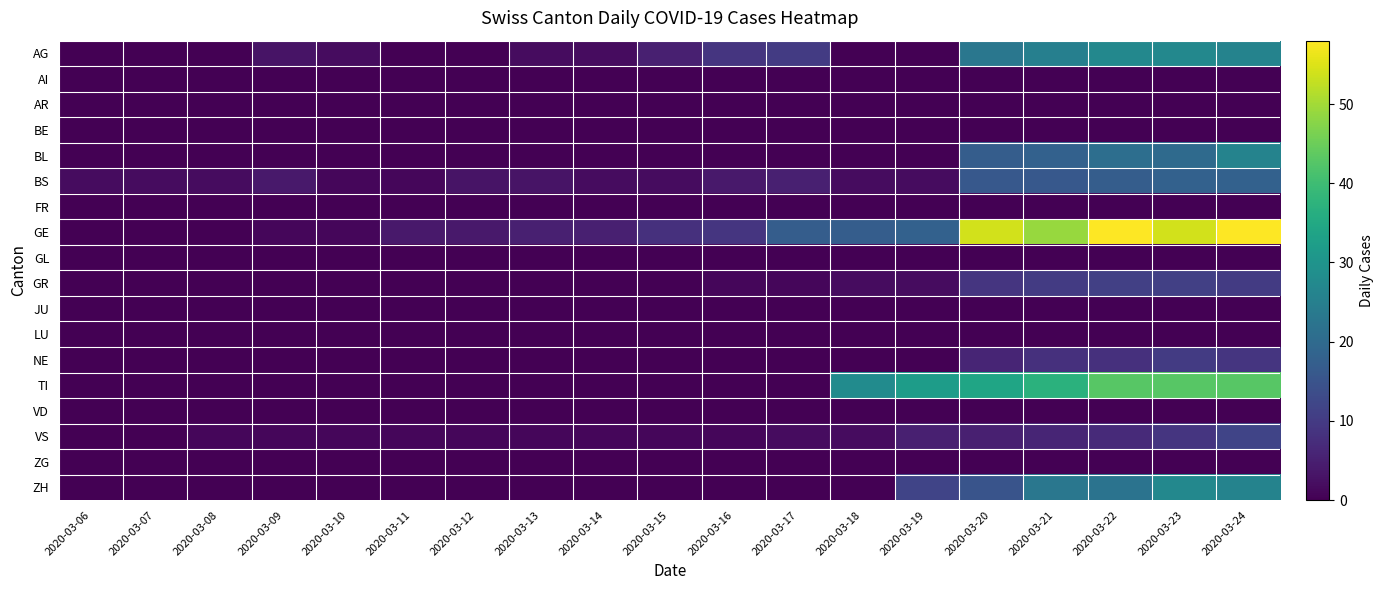

Reading left to right, what are all the values shown in this chart?

AG: 2020-03-06=0	2020-03-07=0	2020-03-08=0	2020-03-09=3	2020-03-10=2	2020-03-11=0	2020-03-12=0	2020-03-13=2	2020-03-14=2	2020-03-15=5	2020-03-16=9	2020-03-17=10	2020-03-18=0	2020-03-19=0	2020-03-20=23	2020-03-21=25	2020-03-22=27	2020-03-23=27	2020-03-24=26
AI: 2020-03-06=0	2020-03-07=0	2020-03-08=0	2020-03-09=0	2020-03-10=0	2020-03-11=0	2020-03-12=0	2020-03-13=0	2020-03-14=0	2020-03-15=0	2020-03-16=0	2020-03-17=0	2020-03-18=0	2020-03-19=0	2020-03-20=0	2020-03-21=0	2020-03-22=0	2020-03-23=0	2020-03-24=0
AR: 2020-03-06=0	2020-03-07=0	2020-03-08=0	2020-03-09=0	2020-03-10=0	2020-03-11=0	2020-03-12=0	2020-03-13=0	2020-03-14=0	2020-03-15=0	2020-03-16=0	2020-03-17=0	2020-03-18=0	2020-03-19=0	2020-03-20=0	2020-03-21=0	2020-03-22=0	2020-03-23=0	2020-03-24=0
BE: 2020-03-06=0	2020-03-07=0	2020-03-08=0	2020-03-09=0	2020-03-10=0	2020-03-11=0	2020-03-12=0	2020-03-13=0	2020-03-14=0	2020-03-15=0	2020-03-16=0	2020-03-17=0	2020-03-18=0	2020-03-19=0	2020-03-20=0	2020-03-21=0	2020-03-22=0	2020-03-23=0	2020-03-24=0
BL: 2020-03-06=0	2020-03-07=0	2020-03-08=0	2020-03-09=0	2020-03-10=0	2020-03-11=0	2020-03-12=0	2020-03-13=0	2020-03-14=0	2020-03-15=0	2020-03-16=0	2020-03-17=0	2020-03-18=0	2020-03-19=0	2020-03-20=17	2020-03-21=18	2020-03-22=21	2020-03-23=20	2020-03-24=26
BS: 2020-03-06=2	2020-03-07=2	2020-03-08=2	2020-03-09=4	2020-03-10=1	2020-03-11=1	2020-03-12=3	2020-03-13=3	2020-03-14=2	2020-03-15=2	2020-03-16=4	2020-03-17=5	2020-03-18=2	2020-03-19=2	2020-03-20=16	2020-03-21=16	2020-03-22=17	2020-03-23=18	2020-03-24=18
FR: 2020-03-06=0	2020-03-07=0	2020-03-08=0	2020-03-09=0	2020-03-10=0	2020-03-11=0	2020-03-12=0	2020-03-13=0	2020-03-14=0	2020-03-15=0	2020-03-16=0	2020-03-17=0	2020-03-18=0	2020-03-19=0	2020-03-20=0	2020-03-21=0	2020-03-22=0	2020-03-23=0	2020-03-24=0
GE: 2020-03-06=0	2020-03-07=0	2020-03-08=0	2020-03-09=1	2020-03-10=1	2020-03-11=4	2020-03-12=4	2020-03-13=5	2020-03-14=5	2020-03-15=8	2020-03-16=9	2020-03-17=17	2020-03-18=17	2020-03-19=18	2020-03-20=54	2020-03-21=49	2020-03-22=58	2020-03-23=54	2020-03-24=58
GL: 2020-03-06=0	2020-03-07=0	2020-03-08=0	2020-03-09=0	2020-03-10=0	2020-03-11=0	2020-03-12=0	2020-03-13=0	2020-03-14=0	2020-03-15=0	2020-03-16=0	2020-03-17=0	2020-03-18=0	2020-03-19=0	2020-03-20=0	2020-03-21=0	2020-03-22=0	2020-03-23=0	2020-03-24=0
GR: 2020-03-06=0	2020-03-07=0	2020-03-08=0	2020-03-09=0	2020-03-10=0	2020-03-11=0	2020-03-12=0	2020-03-13=0	2020-03-14=0	2020-03-15=0	2020-03-16=1	2020-03-17=1	2020-03-18=2	2020-03-19=2	2020-03-20=9	2020-03-21=10	2020-03-22=11	2020-03-23=11	2020-03-24=10
JU: 2020-03-06=0	2020-03-07=0	2020-03-08=0	2020-03-09=0	2020-03-10=0	2020-03-11=0	2020-03-12=0	2020-03-13=0	2020-03-14=0	2020-03-15=0	2020-03-16=0	2020-03-17=0	2020-03-18=0	2020-03-19=0	2020-03-20=0	2020-03-21=0	2020-03-22=0	2020-03-23=0	2020-03-24=0
LU: 2020-03-06=0	2020-03-07=0	2020-03-08=0	2020-03-09=0	2020-03-10=0	2020-03-11=0	2020-03-12=0	2020-03-13=0	2020-03-14=0	2020-03-15=0	2020-03-16=0	2020-03-17=0	2020-03-18=0	2020-03-19=0	2020-03-20=0	2020-03-21=0	2020-03-22=0	2020-03-23=0	2020-03-24=0
NE: 2020-03-06=0	2020-03-07=0	2020-03-08=0	2020-03-09=0	2020-03-10=0	2020-03-11=0	2020-03-12=0	2020-03-13=0	2020-03-14=0	2020-03-15=0	2020-03-16=0	2020-03-17=0	2020-03-18=0	2020-03-19=0	2020-03-20=6	2020-03-21=8	2020-03-22=8	2020-03-23=10	2020-03-24=9
TI: 2020-03-06=0	2020-03-07=0	2020-03-08=0	2020-03-09=0	2020-03-10=0	2020-03-11=0	2020-03-12=0	2020-03-13=0	2020-03-14=0	2020-03-15=0	2020-03-16=0	2020-03-17=0	2020-03-18=28	2020-03-19=32	2020-03-20=34	2020-03-21=37	2020-03-22=43	2020-03-23=43	2020-03-24=43
VD: 2020-03-06=0	2020-03-07=0	2020-03-08=0	2020-03-09=0	2020-03-10=0	2020-03-11=0	2020-03-12=0	2020-03-13=0	2020-03-14=0	2020-03-15=0	2020-03-16=0	2020-03-17=0	2020-03-18=0	2020-03-19=0	2020-03-20=0	2020-03-21=0	2020-03-22=0	2020-03-23=0	2020-03-24=0
VS: 2020-03-06=0	2020-03-07=0	2020-03-08=1	2020-03-09=1	2020-03-10=1	2020-03-11=1	2020-03-12=1	2020-03-13=1	2020-03-14=1	2020-03-15=1	2020-03-16=1	2020-03-17=2	2020-03-18=2	2020-03-19=5	2020-03-20=5	2020-03-21=6	2020-03-22=7	2020-03-23=9	2020-03-24=12
ZG: 2020-03-06=0	2020-03-07=0	2020-03-08=0	2020-03-09=0	2020-03-10=0	2020-03-11=0	2020-03-12=0	2020-03-13=0	2020-03-14=0	2020-03-15=0	2020-03-16=0	2020-03-17=0	2020-03-18=0	2020-03-19=0	2020-03-20=0	2020-03-21=0	2020-03-22=0	2020-03-23=0	2020-03-24=0
ZH: 2020-03-06=0	2020-03-07=0	2020-03-08=0	2020-03-09=0	2020-03-10=0	2020-03-11=0	2020-03-12=0	2020-03-13=0	2020-03-14=0	2020-03-15=0	2020-03-16=0	2020-03-17=0	2020-03-18=0	2020-03-19=12	2020-03-20=15	2020-03-21=23	2020-03-22=22	2020-03-23=27	2020-03-24=26